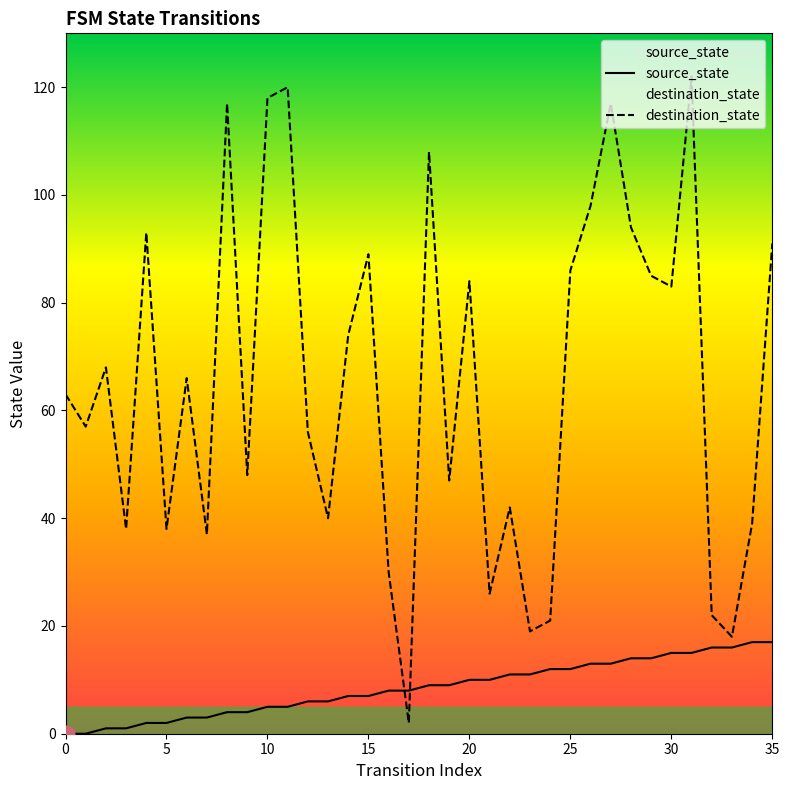

Which series has the largest total across all categories?

destination_state